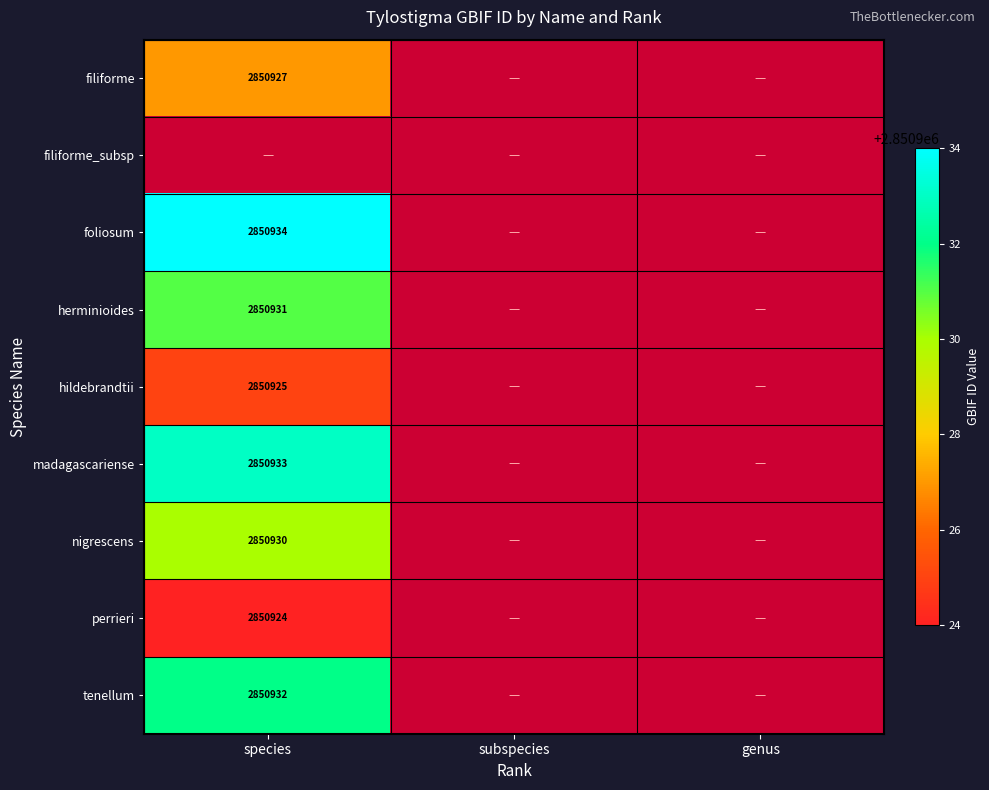

The nigrescens series shows 2850930 at species. True or false?

True